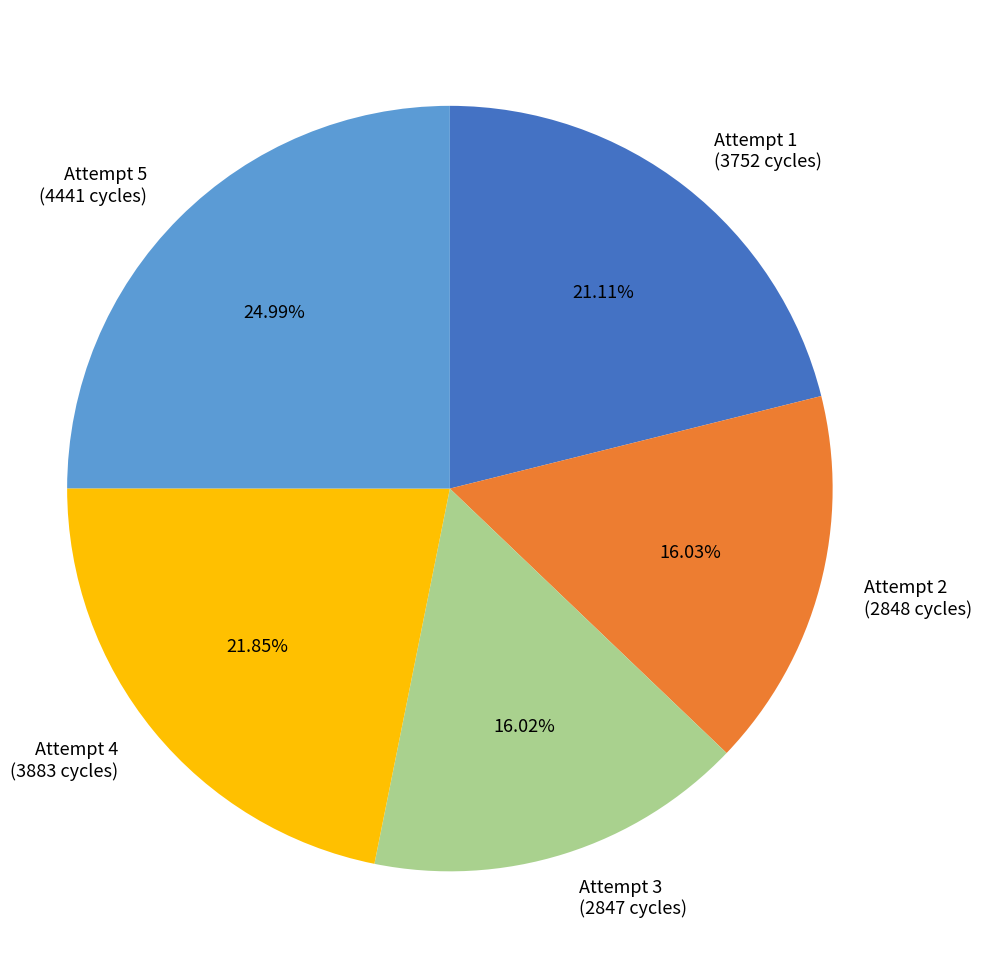

Does Attempt 1 (3752 cycles) represent more than half of the total?

No